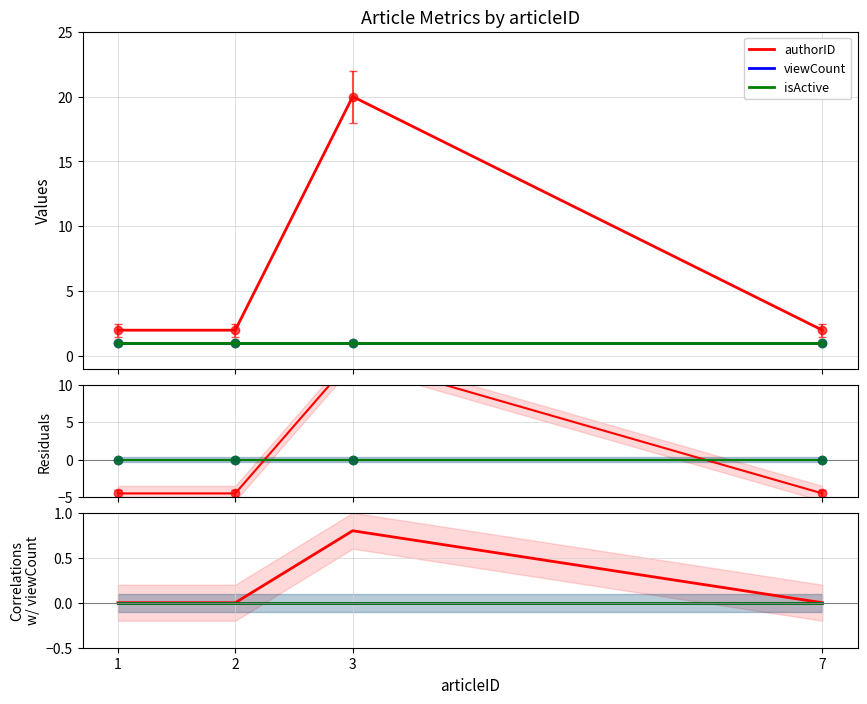

Does the chart have visible grid lines?

Yes